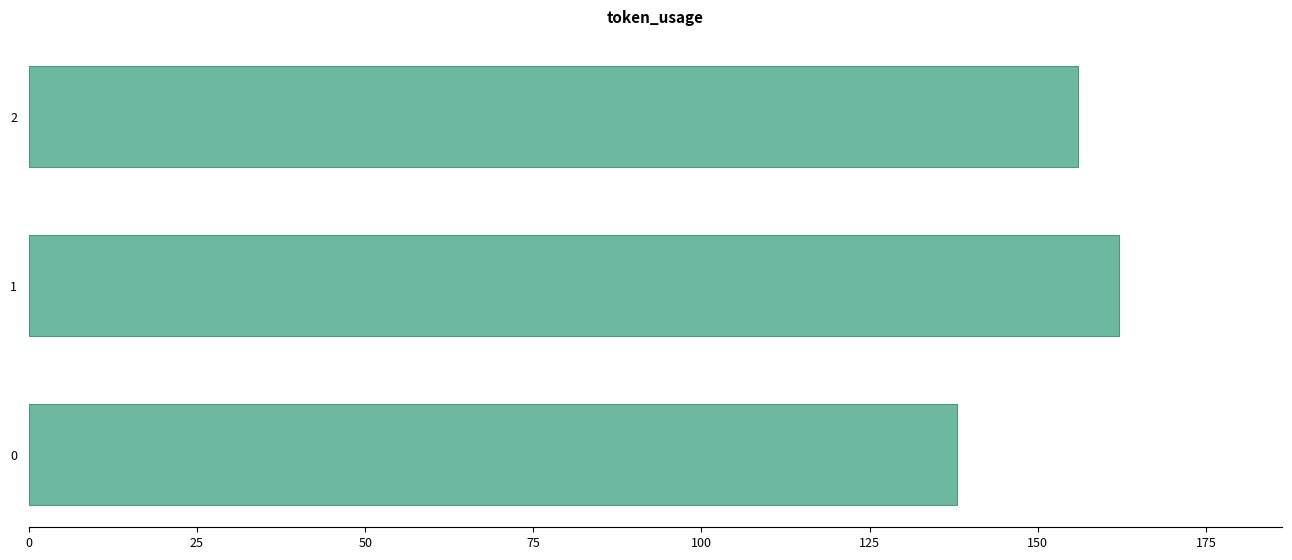

The chart shows a value of 138 at 0. True or false?

True